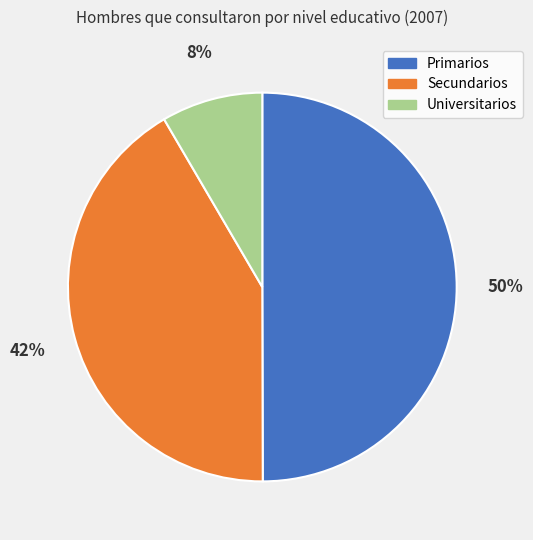

To the nearest percent, what is the combined percentage of Universitarios and Secundarios?

50%